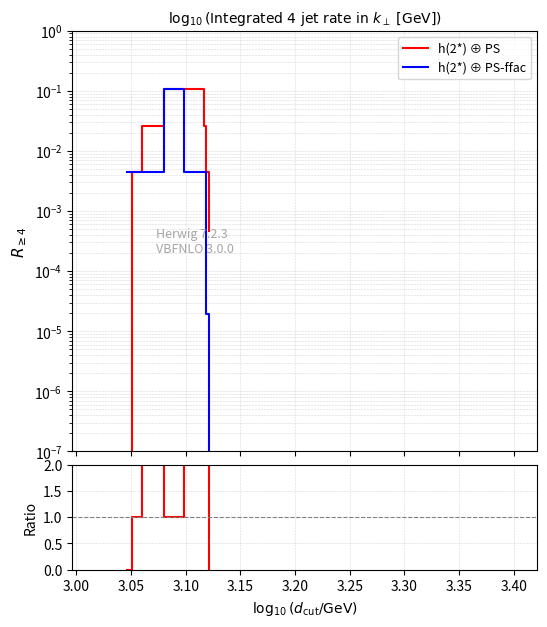

What is the label of the 2nd point from the left?

3.00